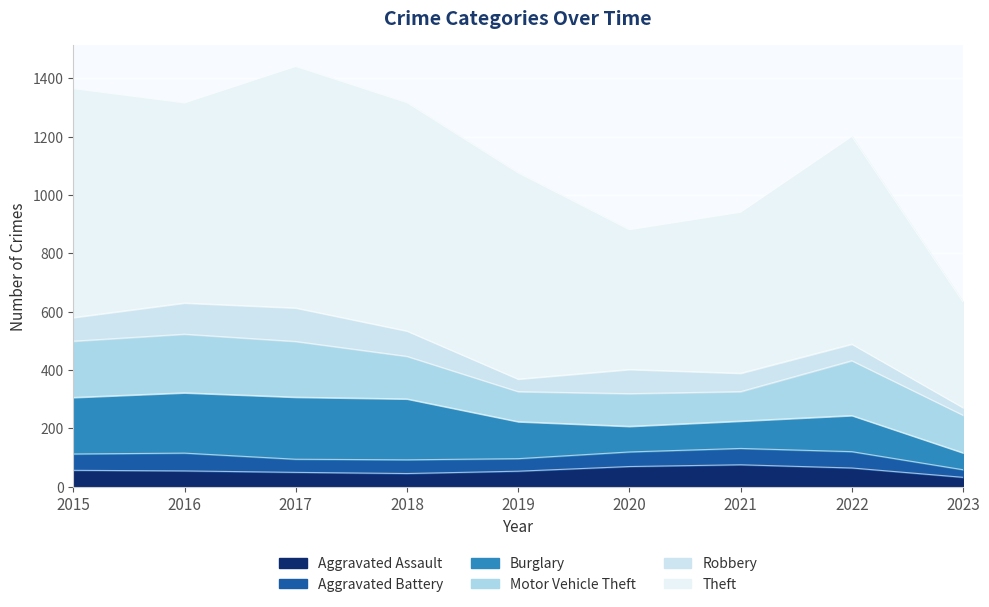

True or false: Motor Vehicle Theft has more than 2 points higher than both neighbors.

True